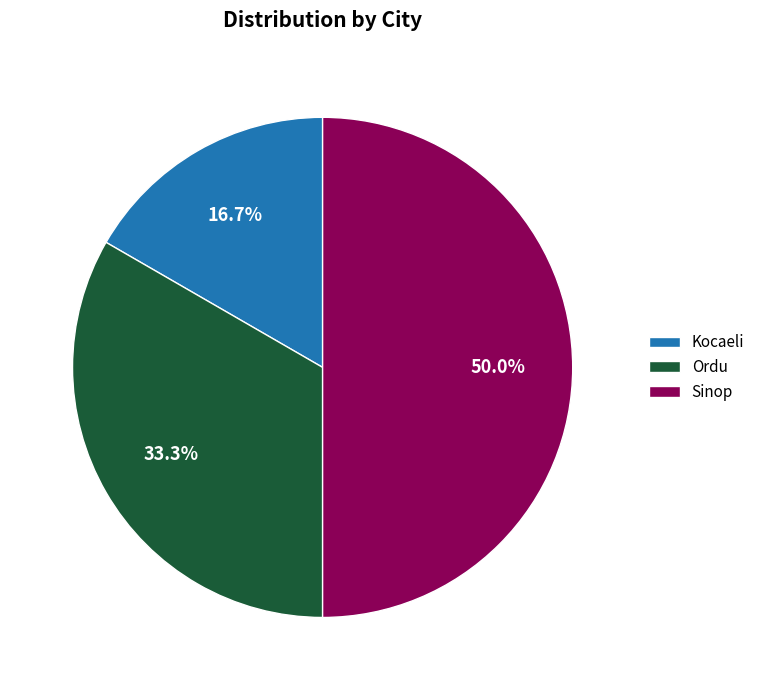

What portion of the pie excludes Ordu?

66.7%